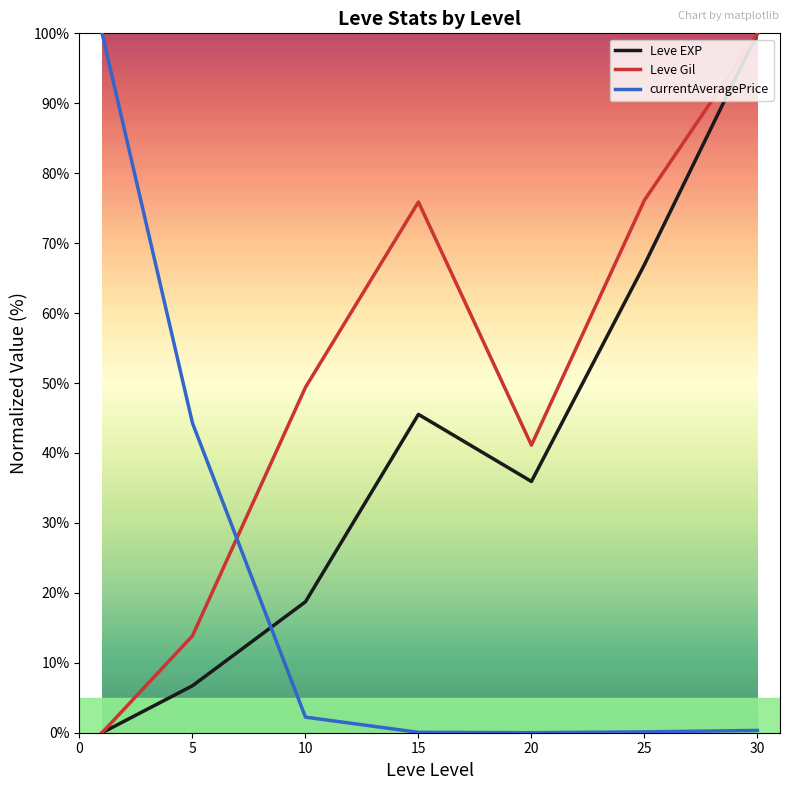

Which series has the largest total across all categories?

Leve Gil